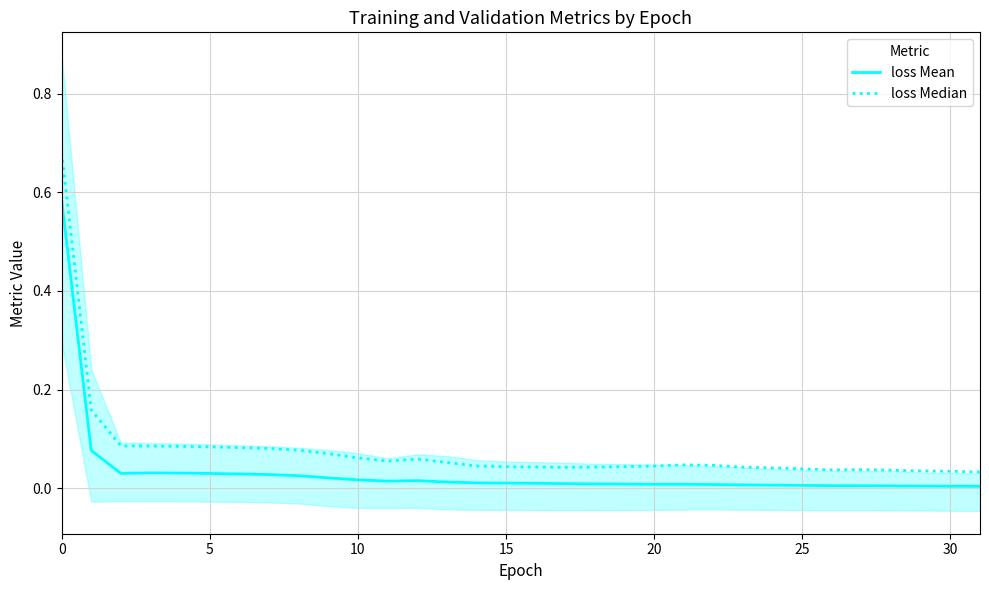

Reading right to left, transcribe all the data shown in this chart.

loss Mean: 0.0	0.0	0.0	0.0	0.0	0.0	0.0	0.0	0.0	0.0	0.0	0.0	0.0	0.0	0.0	0.0	0.0	0.0	0.0	0.0	0.0	0.0	0.0	0.0	0.0	0.0	0.0	0.0	0.0	0.0	0.1	0.6
loss Median: 0.0	0.0	0.0	0.0	0.0	0.0	0.0	0.0	0.0	0.0	0.0	0.0	0.0	0.0	0.0	0.0	0.0	0.0	0.1	0.1	0.1	0.1	0.1	0.1	0.1	0.1	0.1	0.1	0.1	0.1	0.2	0.7